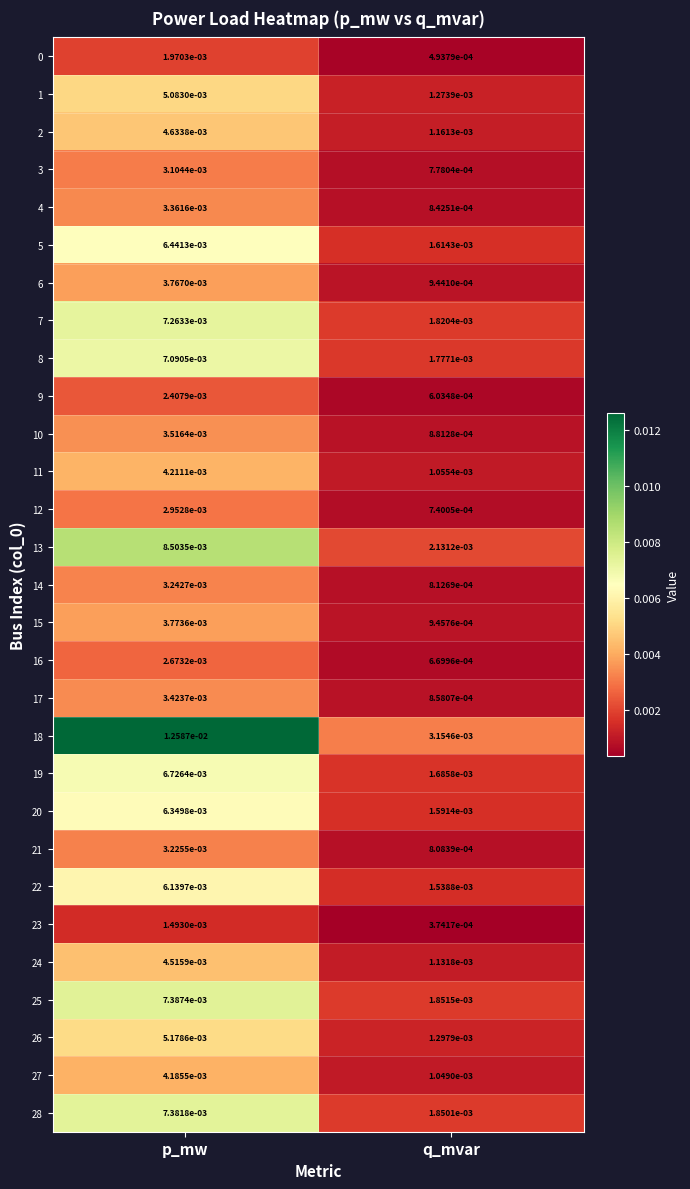

Rank the categories by 3 value from highest to lowest.

p_mw, q_mvar